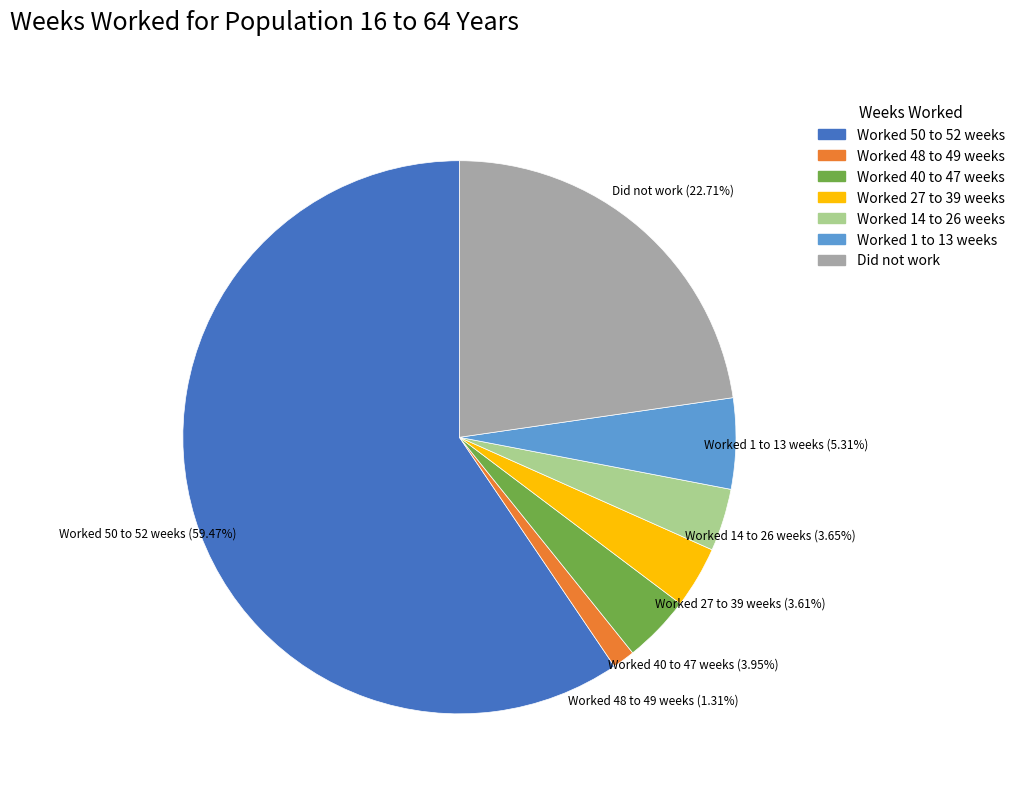

To the nearest percent, what is the difference between the largest and smallest slice percentages?

58%